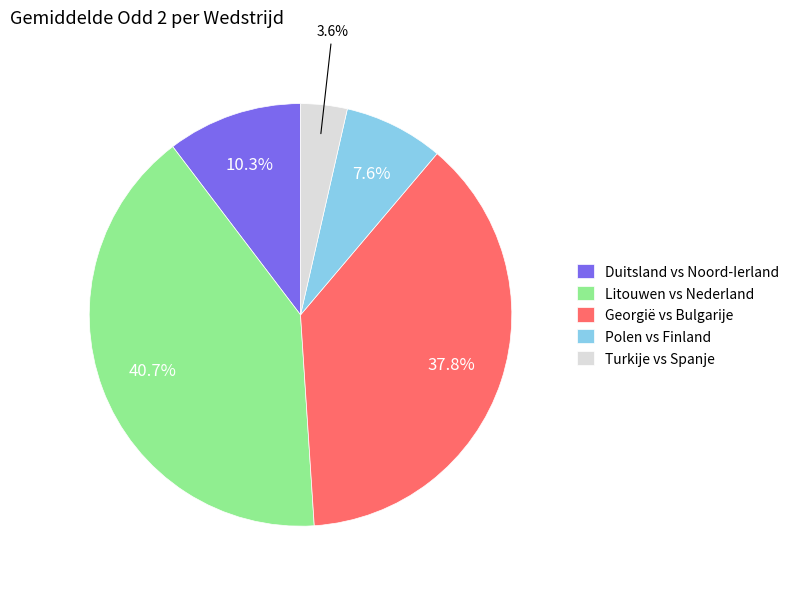

Rank the categories by value from highest to lowest.

Litouwen vs Nederland, Georgië vs Bulgarije, Duitsland vs Noord-Ierland, Polen vs Finland, Turkije vs Spanje